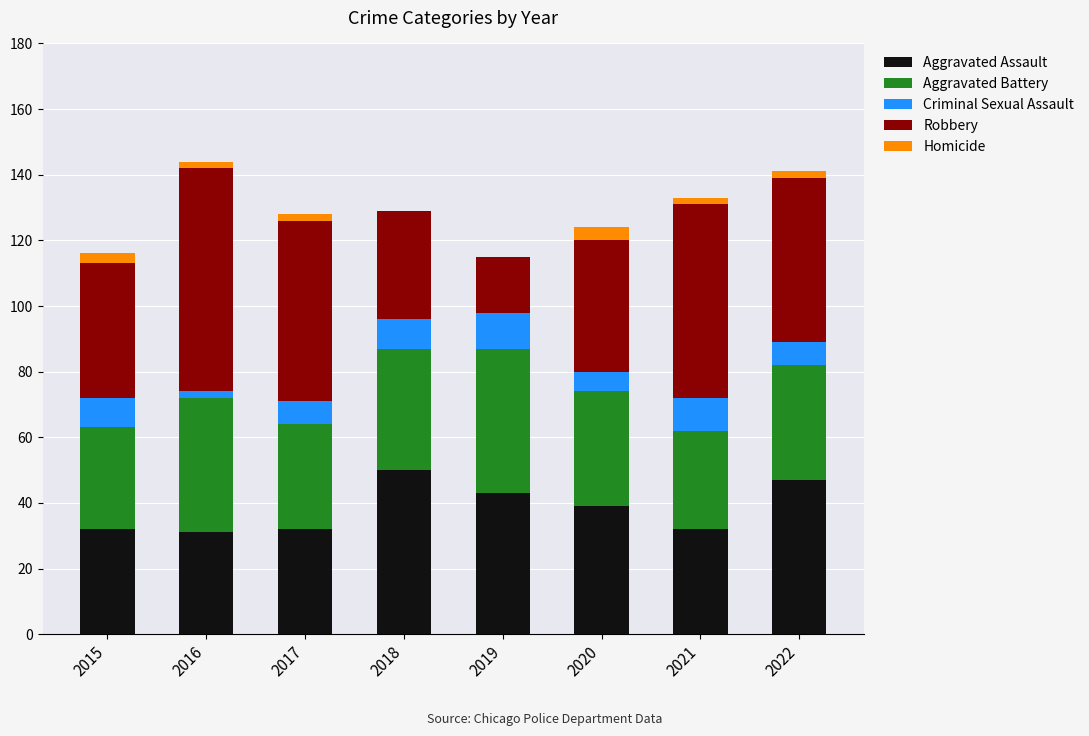

Does the chart contain stacked bars?

Yes